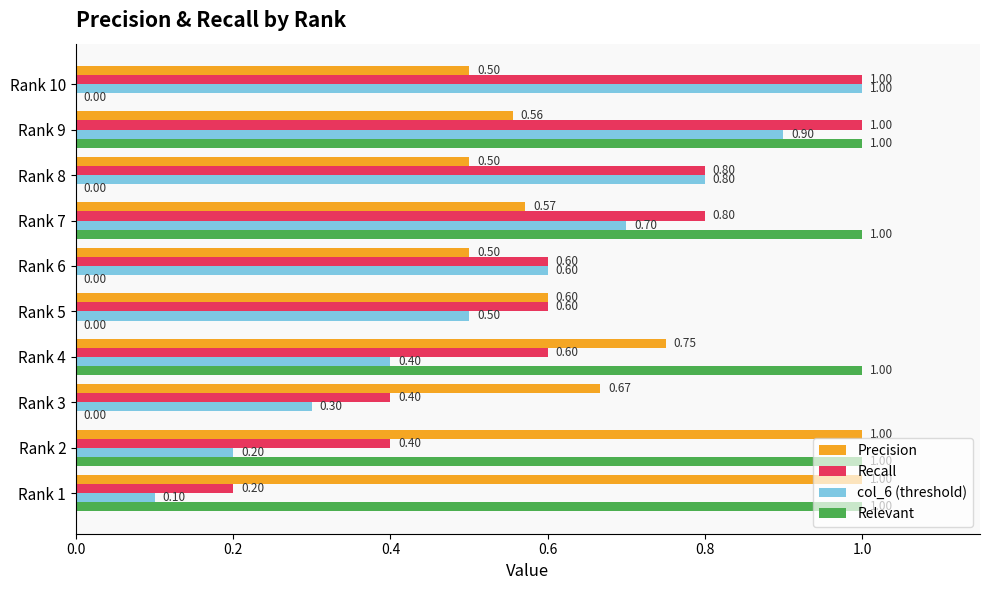

What is the sum of all Recall values?

6.4